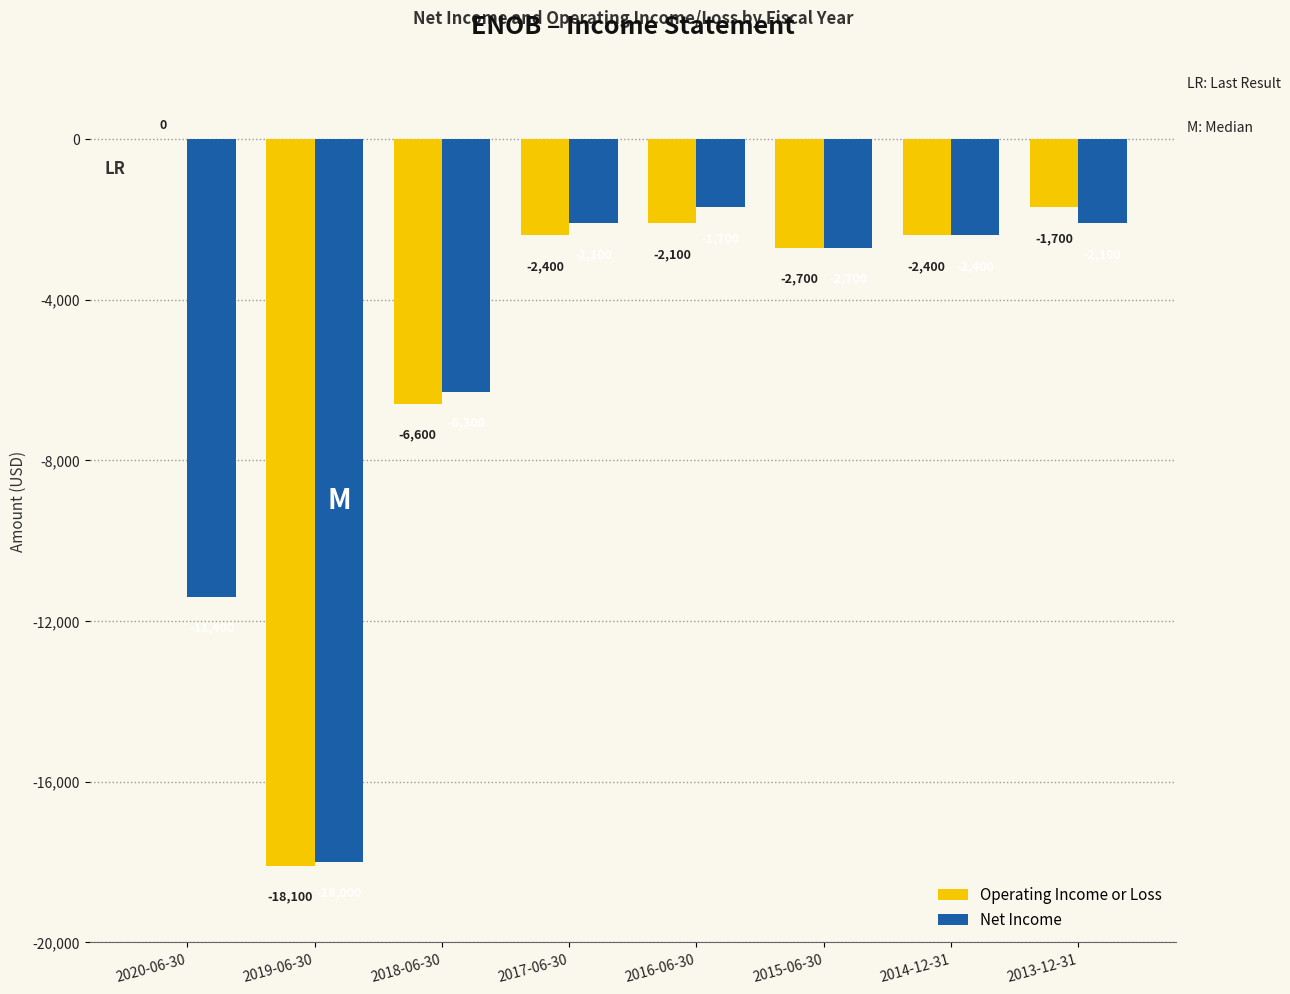

What are all the series names shown in the legend?

Operating Income or Loss, Net Income